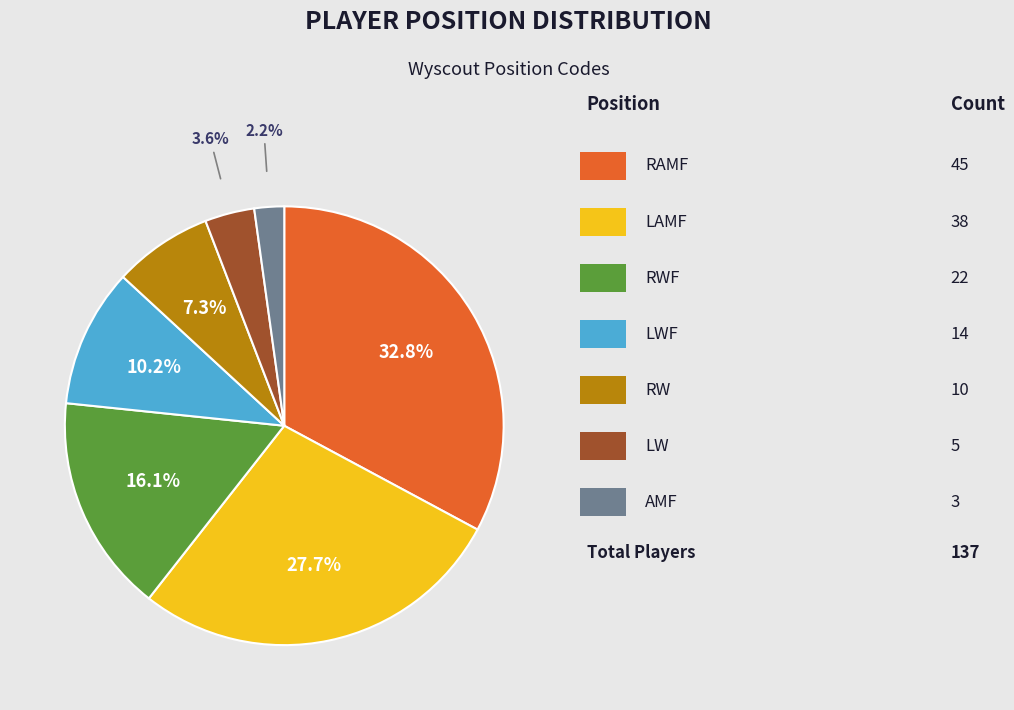

How many slices are in this pie chart?

7